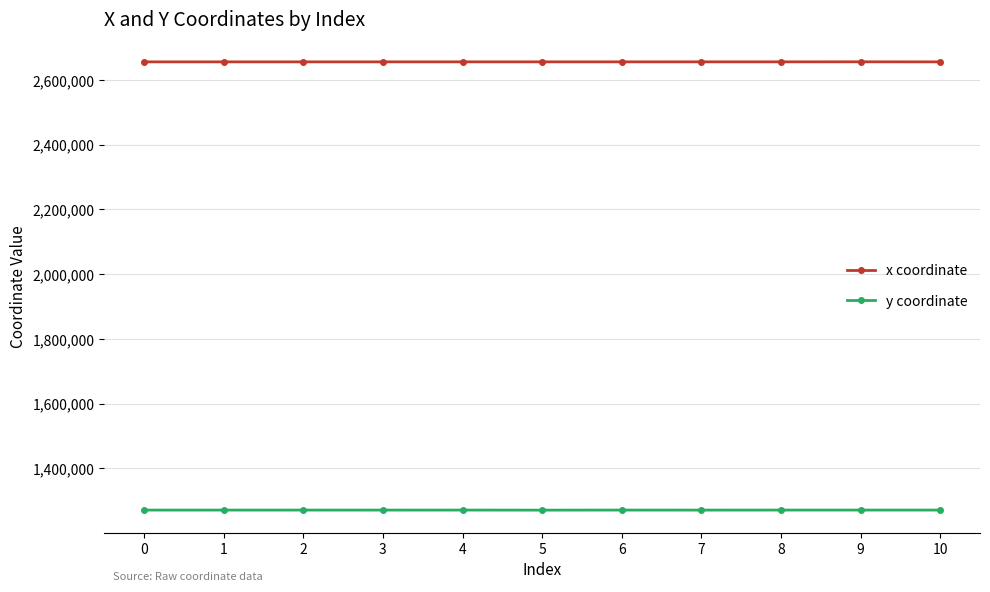

What is the maximum value for x coordinate?

2655598.8